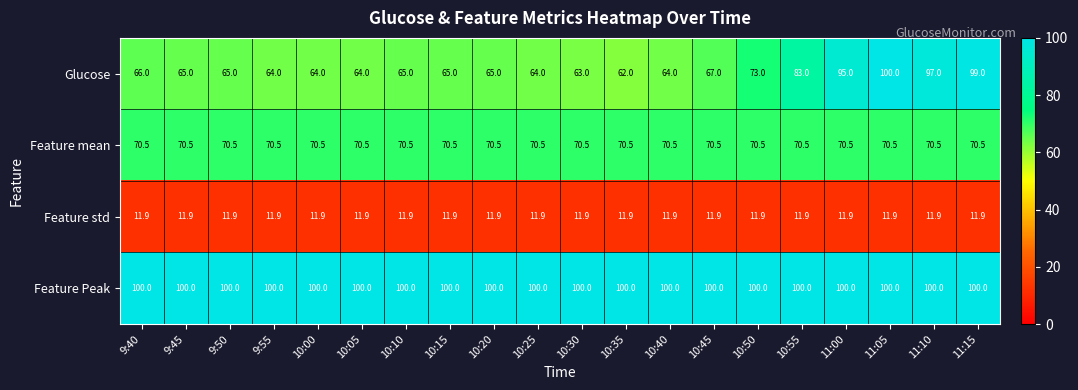

Which series has the largest total across all categories?

Feature Peak